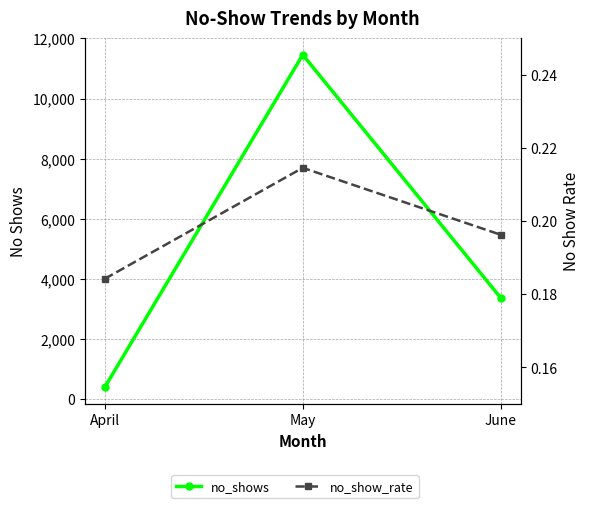

Rank the series at April from lowest to highest value.

no_show_rate, no_shows